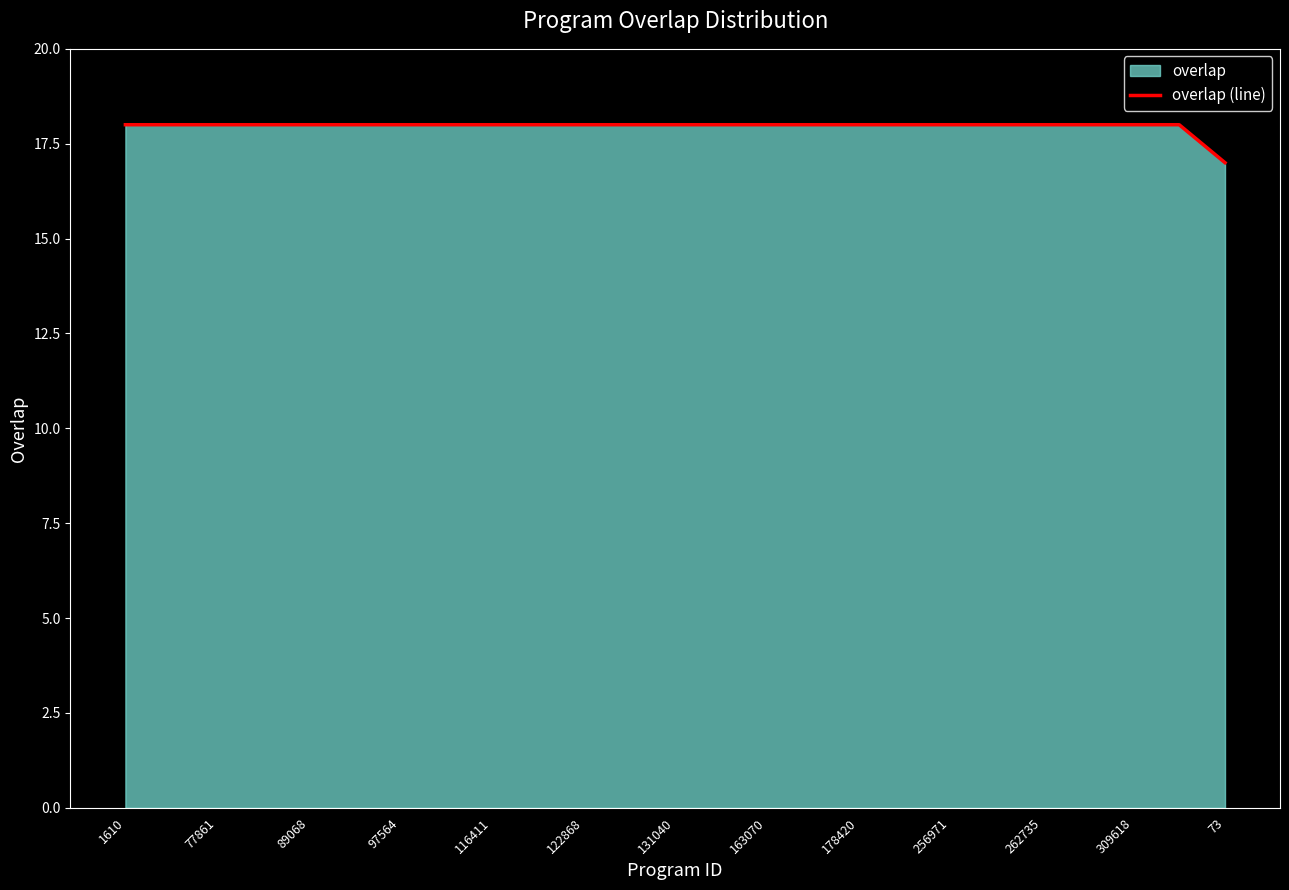

True or false: there are more than 2 points higher than both neighbors.

False